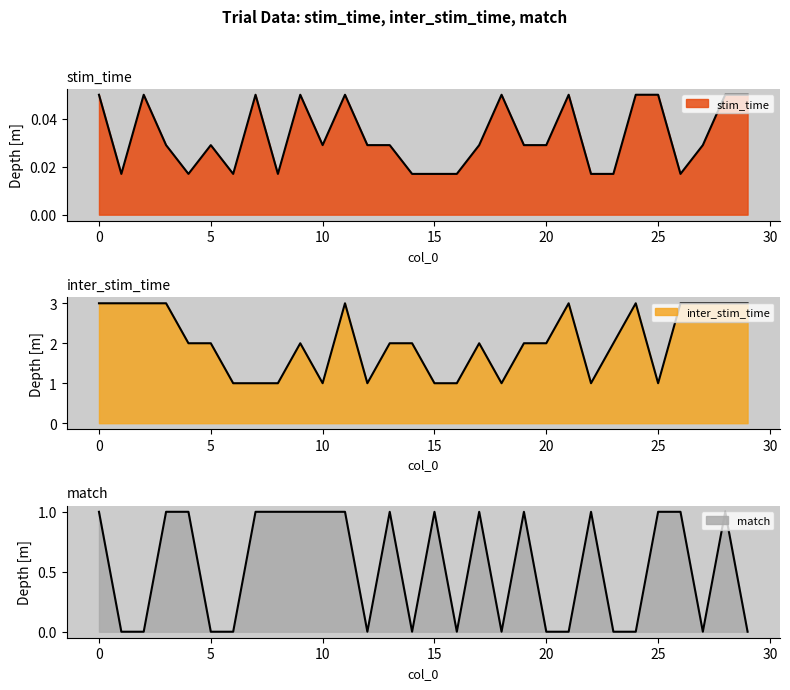

Between 12 and 13, which series saw the biggest shift?

inter_stim_time